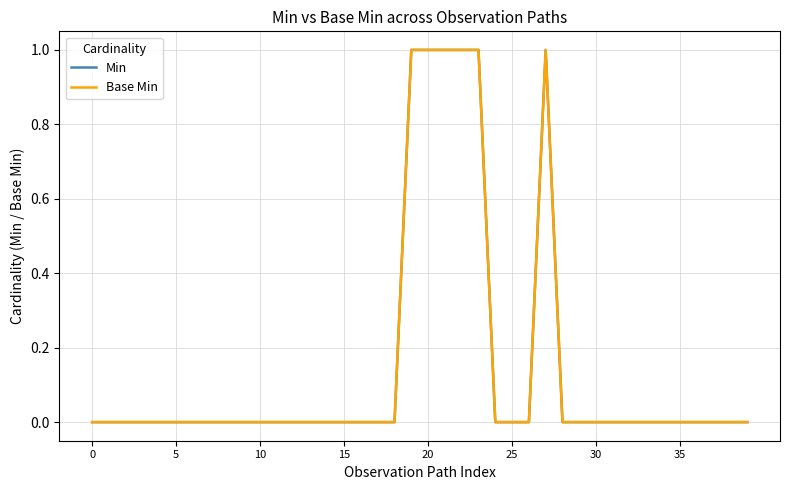

Is this an area chart (filled region under the line)?

No